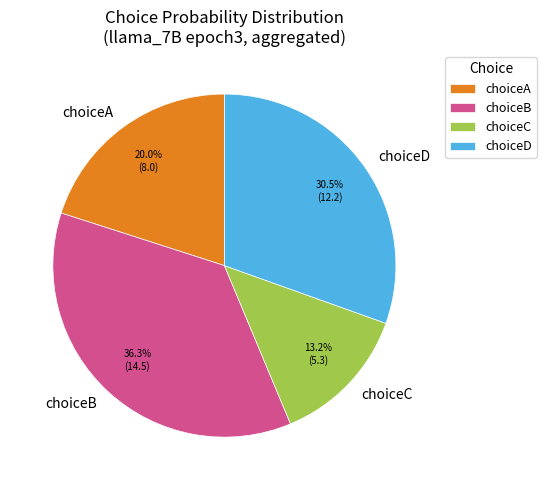

To the nearest percent, what is the difference between the largest and smallest slice percentages?

23%